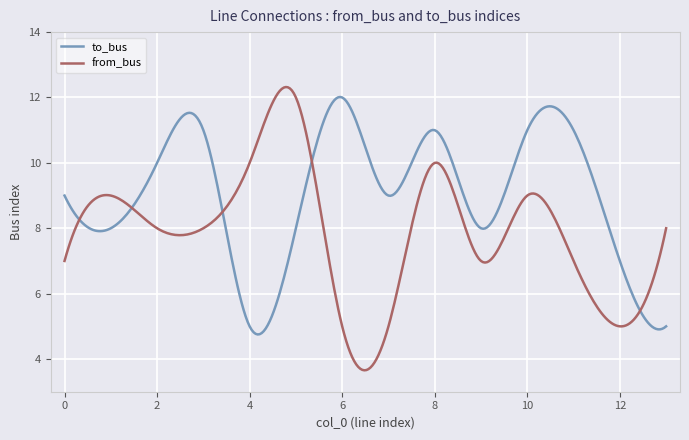

Rank the series by their average value, from lowest to highest.

from_bus, to_bus